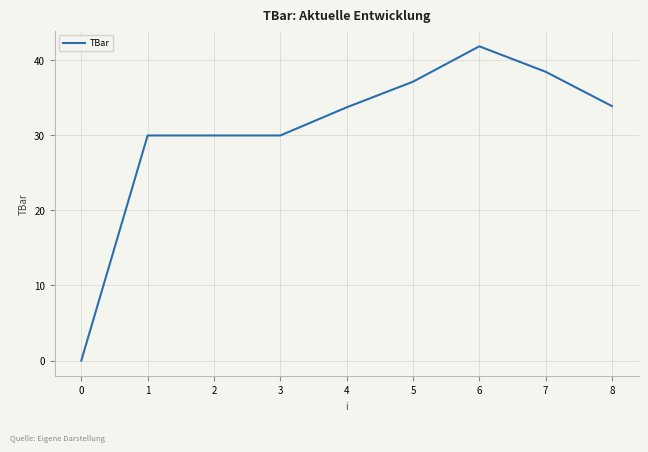

What is the greatest value displayed?

41.9